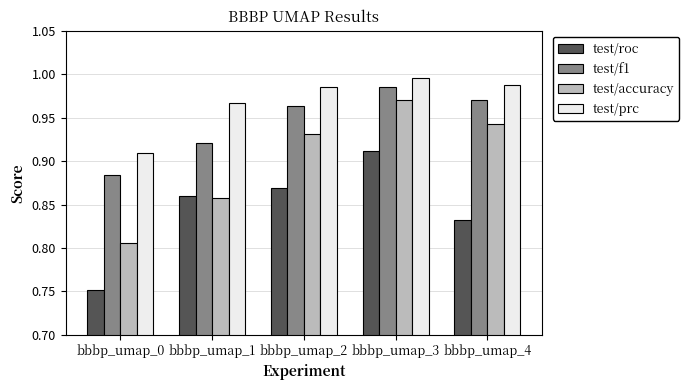

Which series changed the most between bbbp_umap_1 and bbbp_umap_3?

test/accuracy